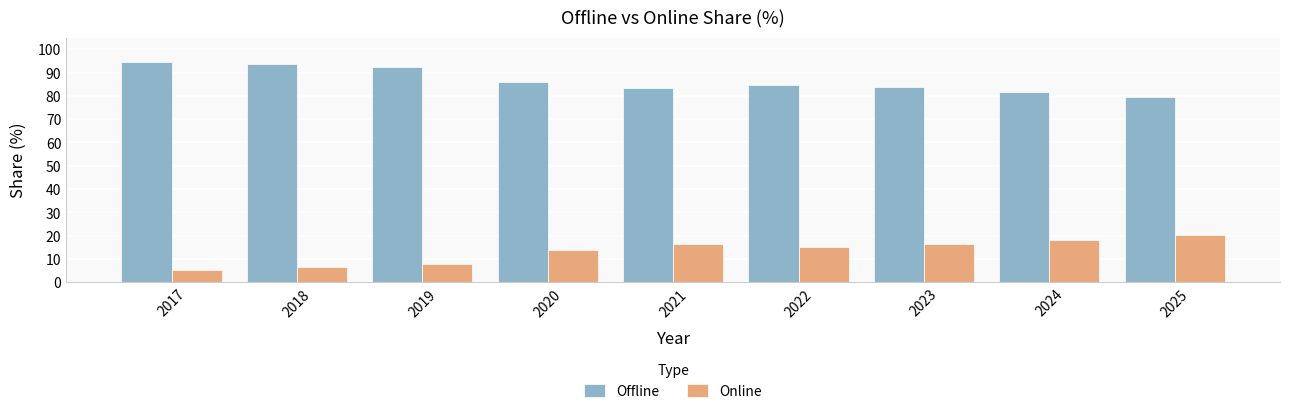

What is the smallest value displayed?

5.5